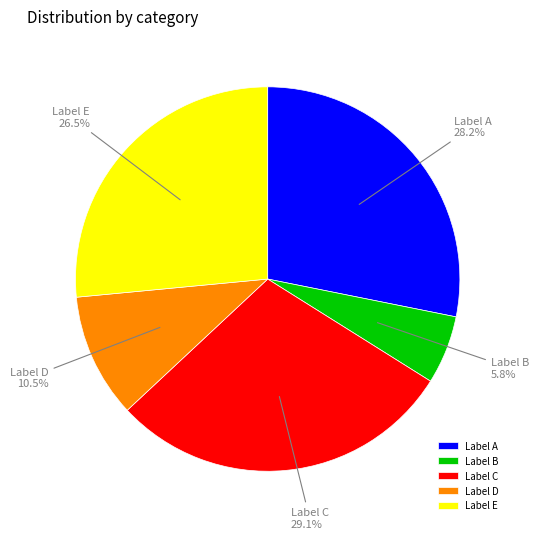

How many segments does this pie chart have?

5